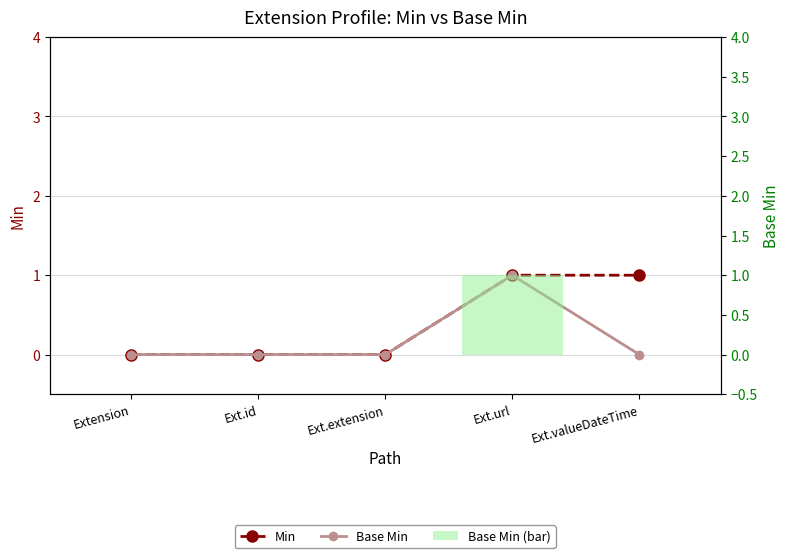

At which label is Min closest to 0?

Extension